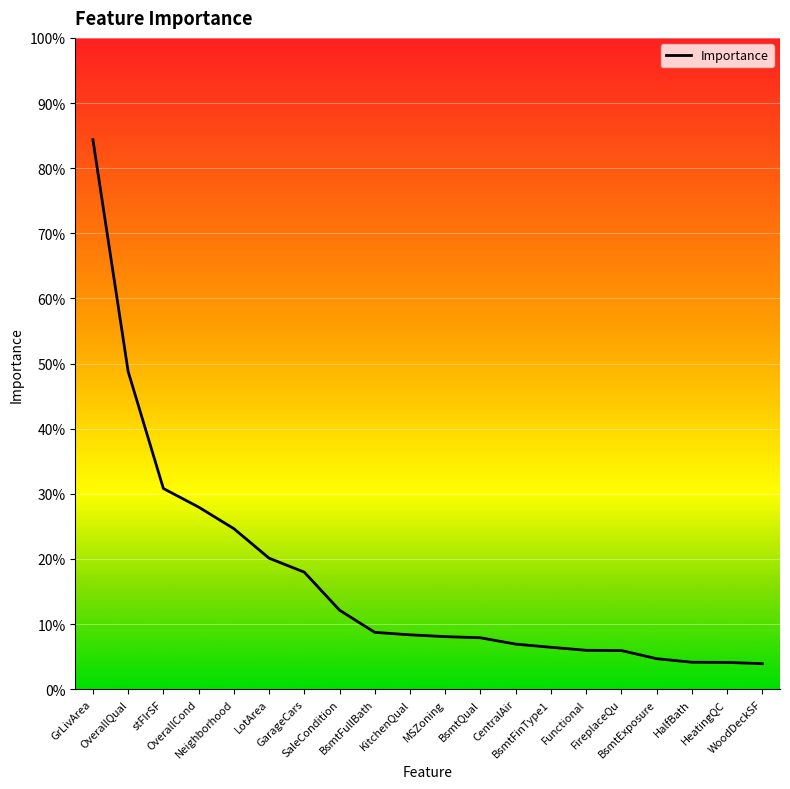

Is this an area chart (filled region under the line)?

No